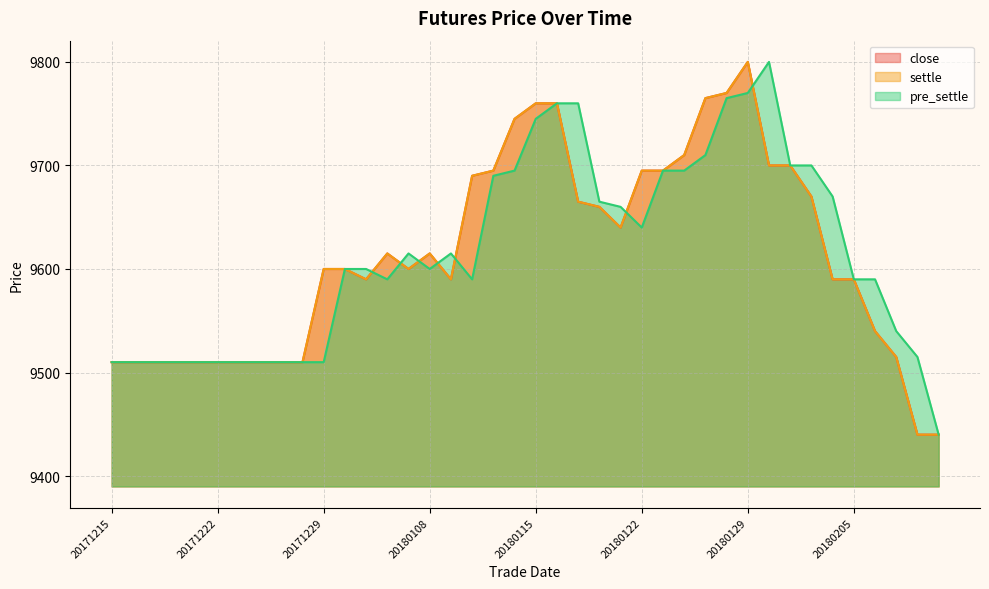

Rank the series by their maximum value, from highest to lowest.

close, settle, pre_settle